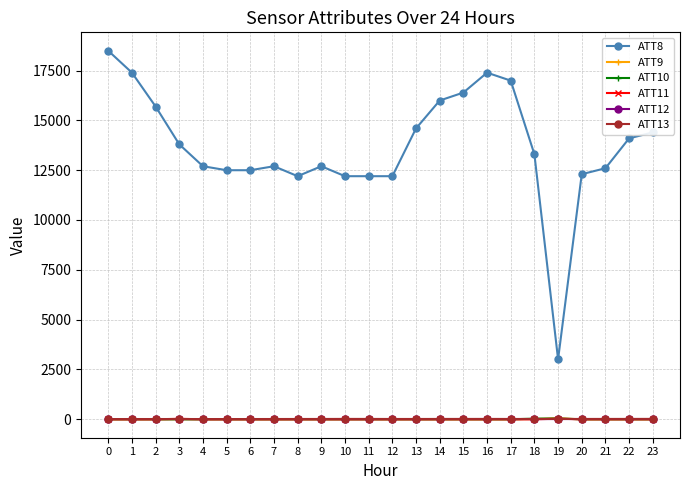

True or false: ATT11 and ATT8 cross at least once.

False